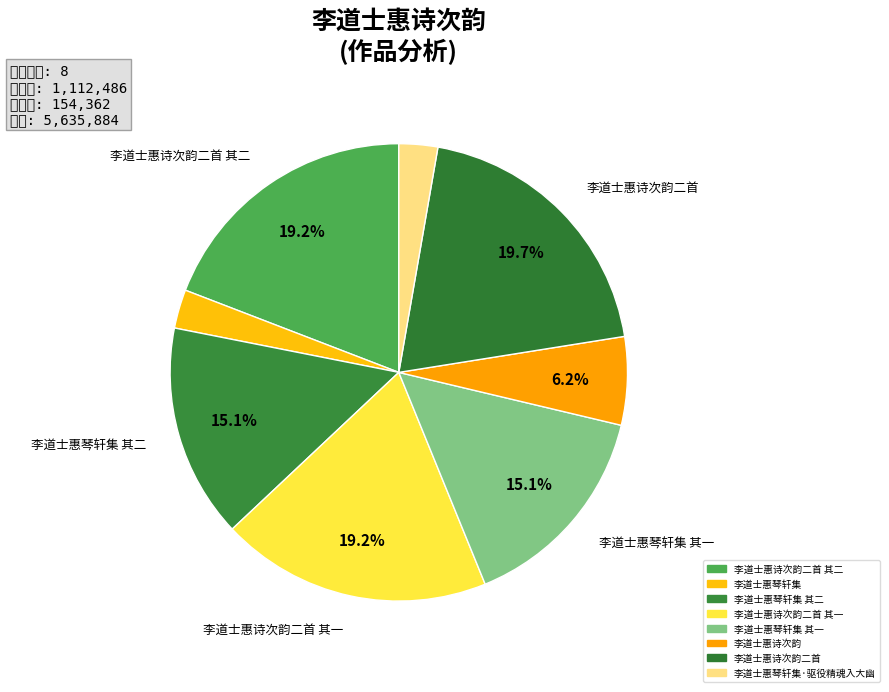

Count the number of slices in the pie.

8